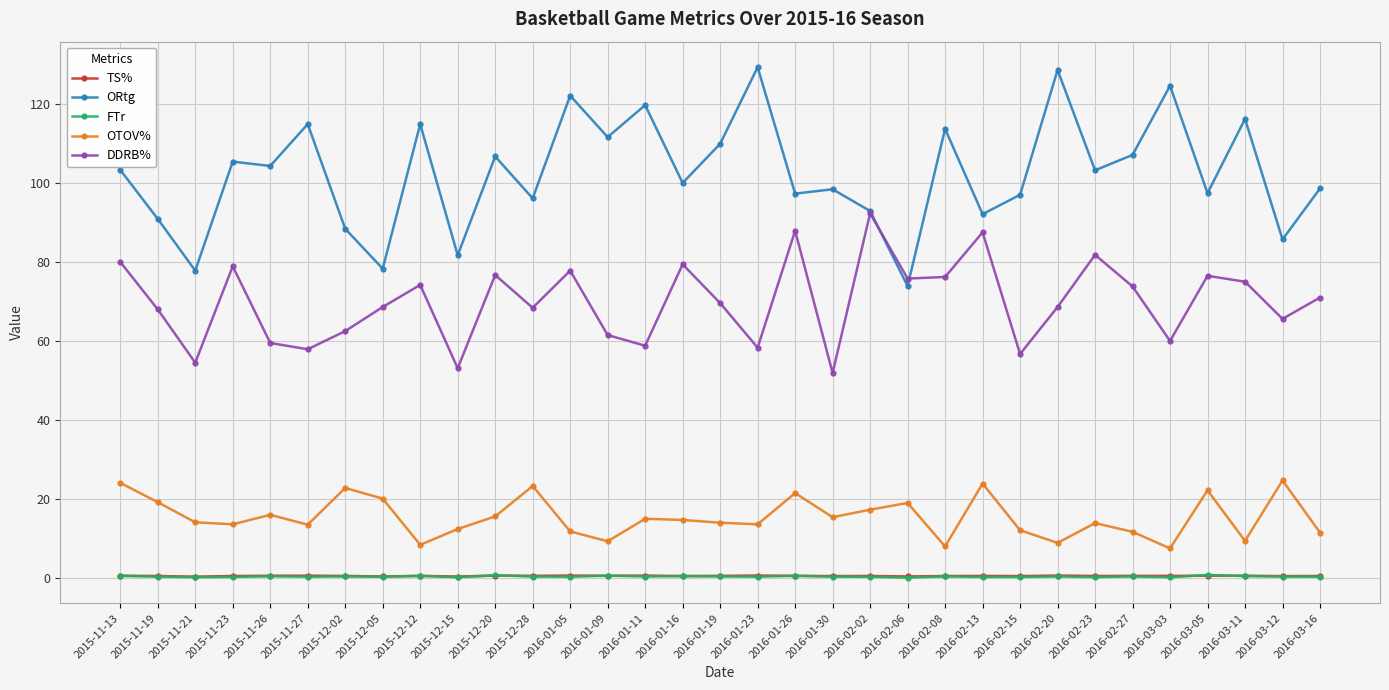

Which series has the widest spread of values?

ORtg